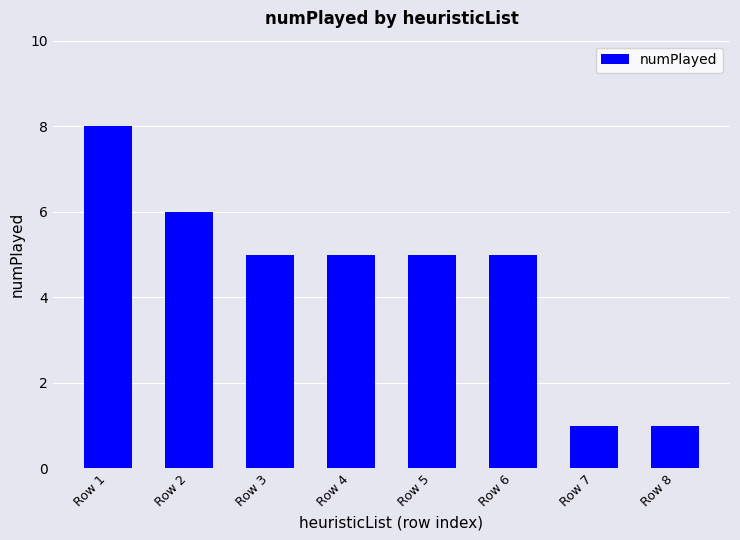

What is the minimum value shown in the chart?

1